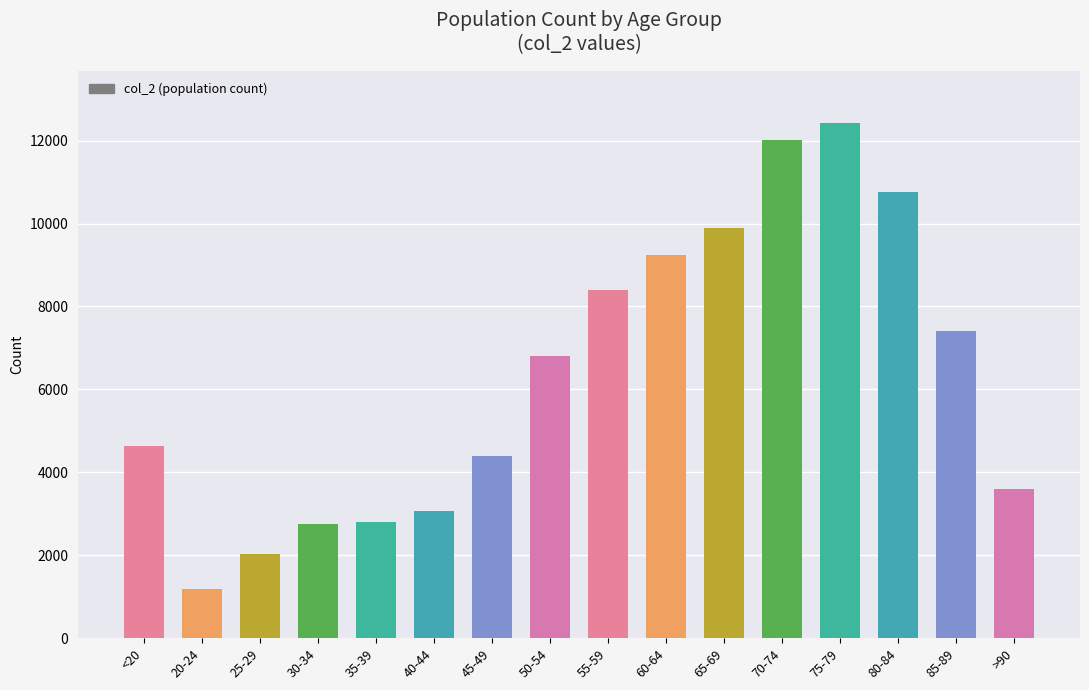

What is the sum of all values?

101482